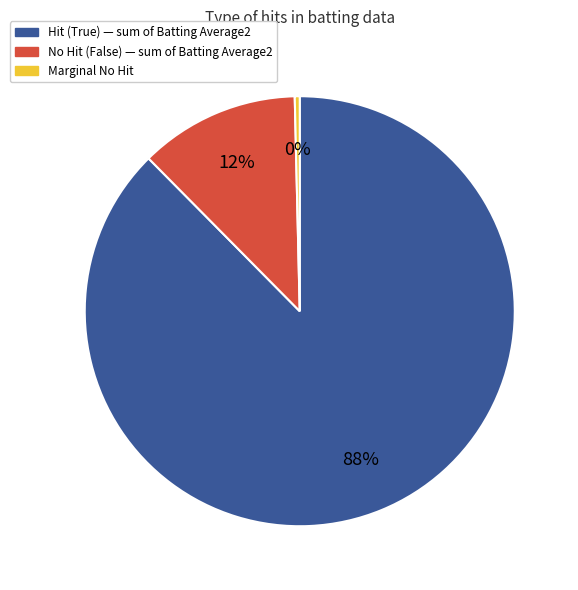

Is there a majority slice in this chart?

Yes